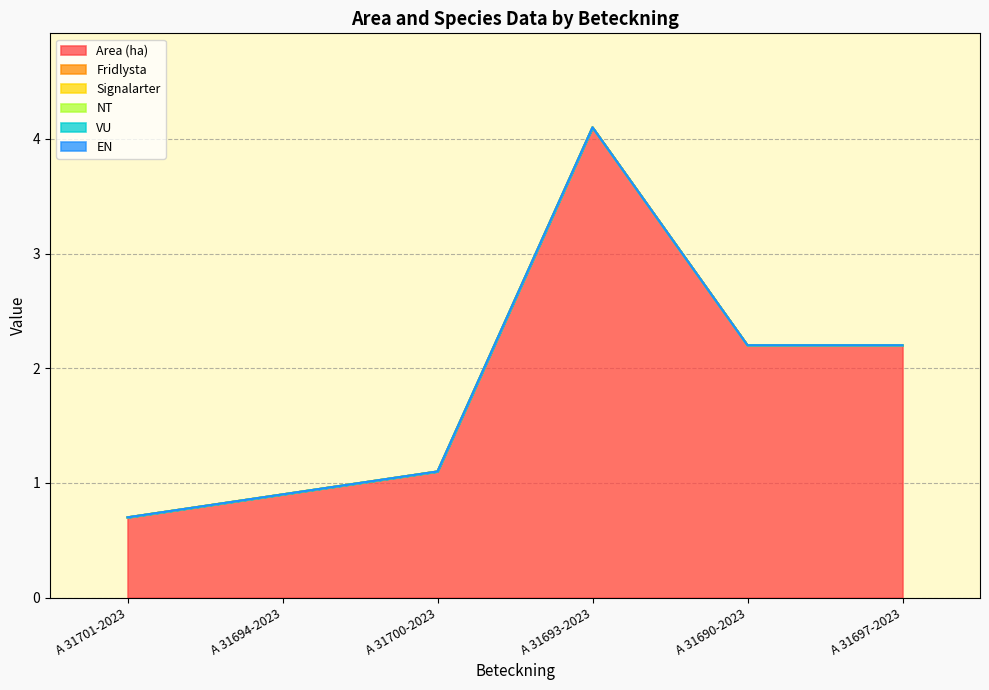

True or false: Area (ha) and EN intersect in this chart.

False